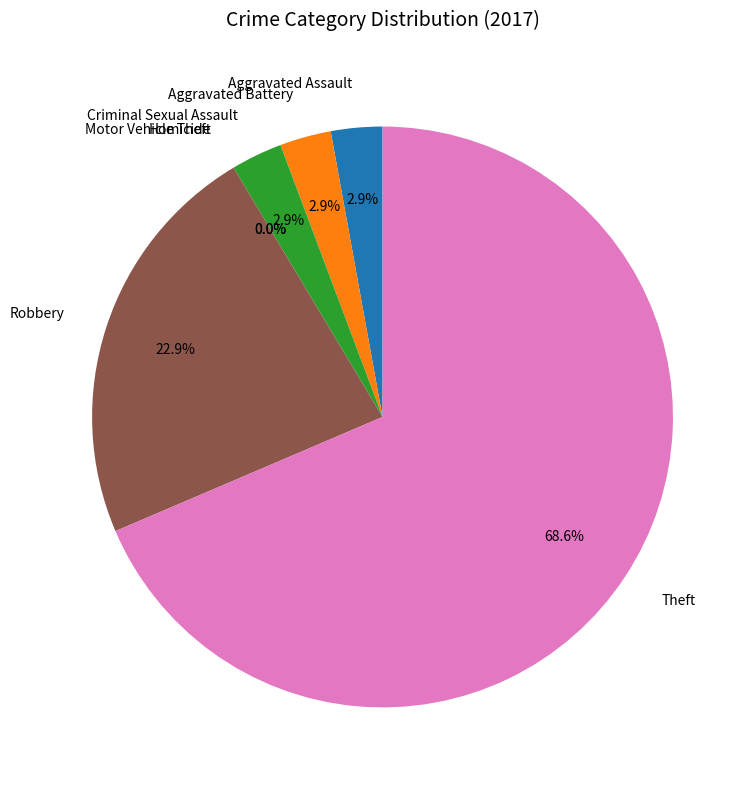

To the nearest percent, what is the combined percentage of Robbery and Criminal Sexual Assault?

26%